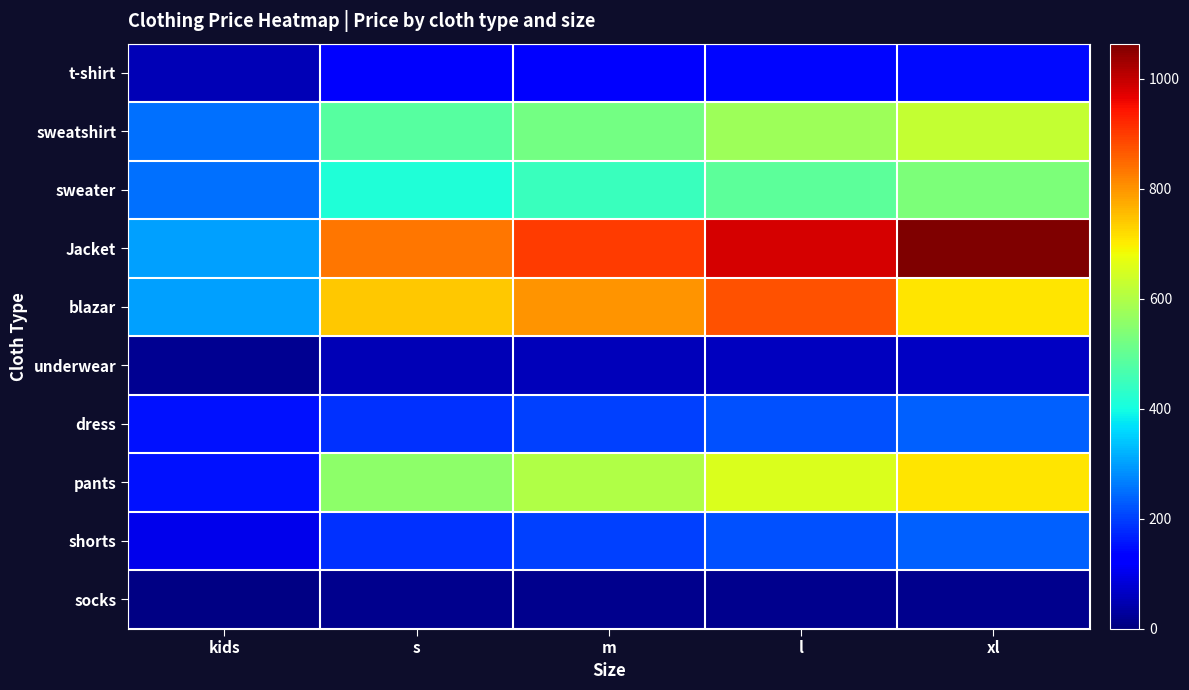

Which label corresponds to the smallest value in the chart?

kids